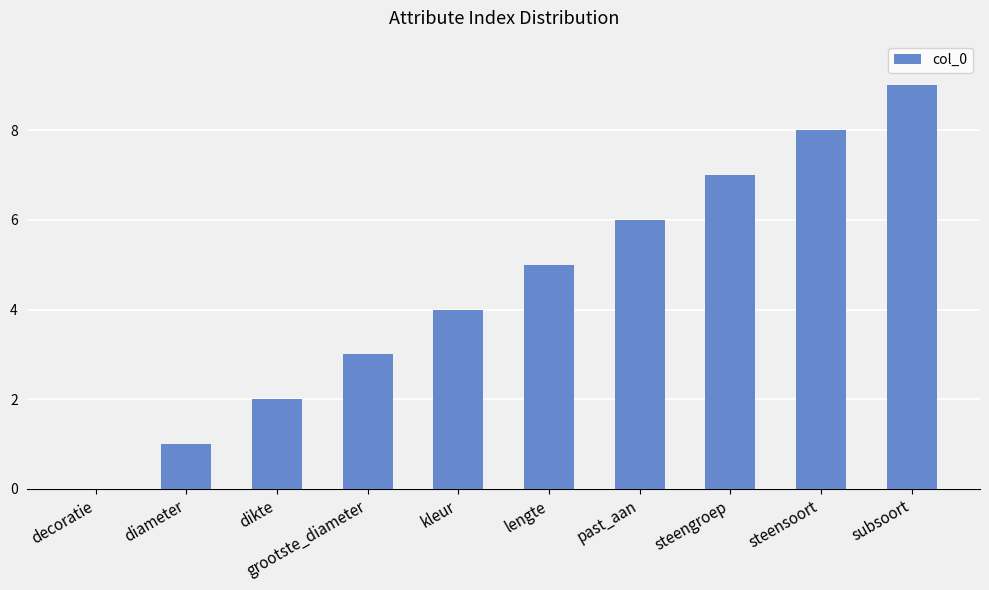

Which label corresponds to the largest value in the chart?

subsoort